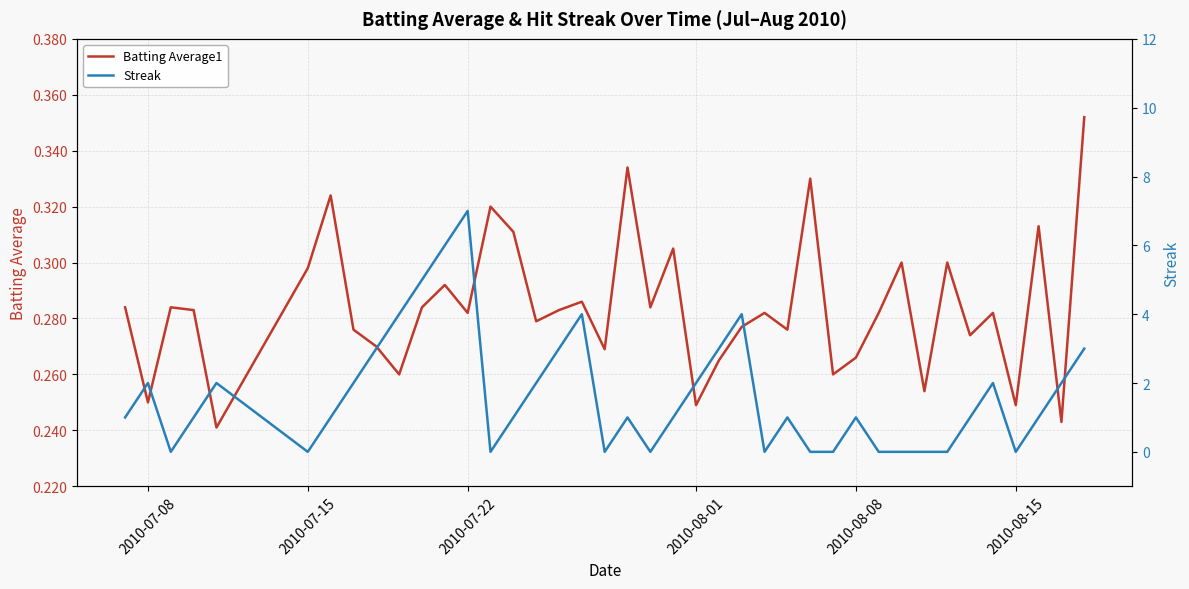

Which series has the largest total across all categories?

Streak